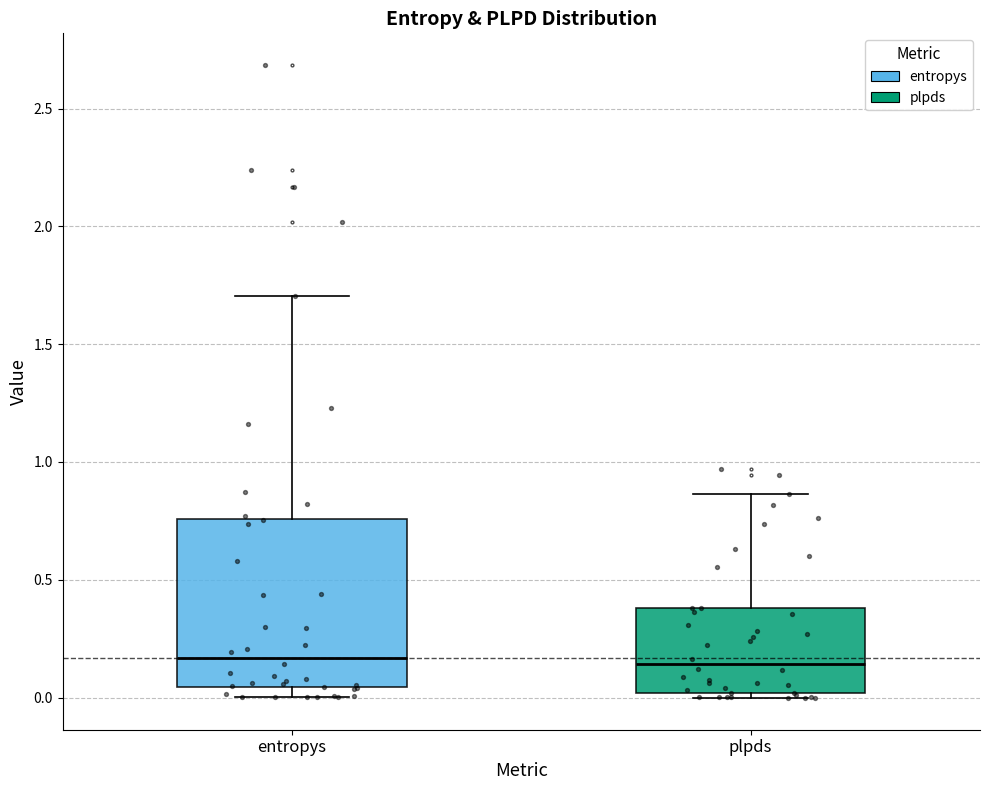

Which box is the tallest, from its lower edge to its upper edge?

entropys